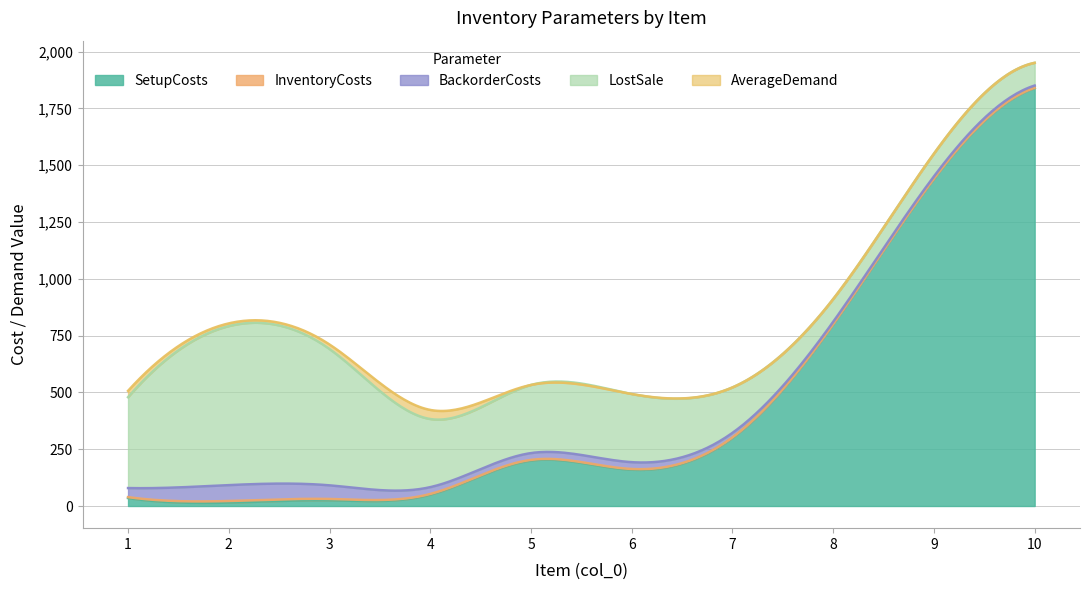

List the labels in order of LostSale value, smallest first.

8, 9, 10, 7, 4, 5, 6, 1, 3, 2